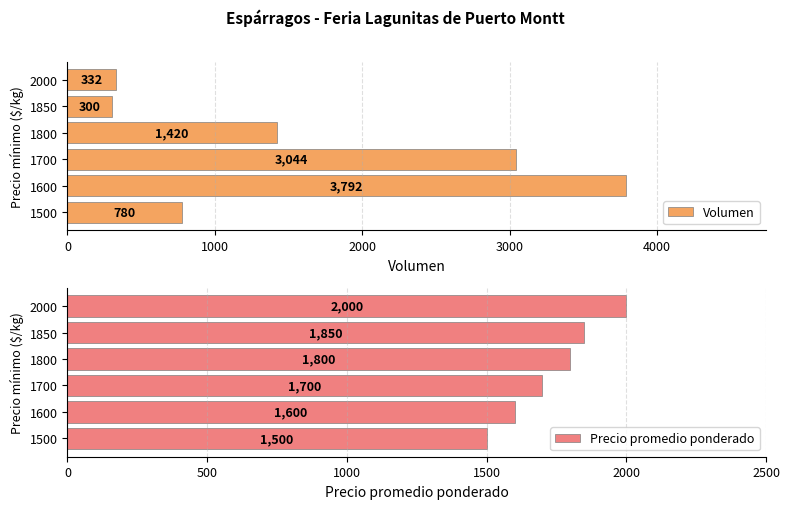

How many data points in Volumen are less than 1420?

3